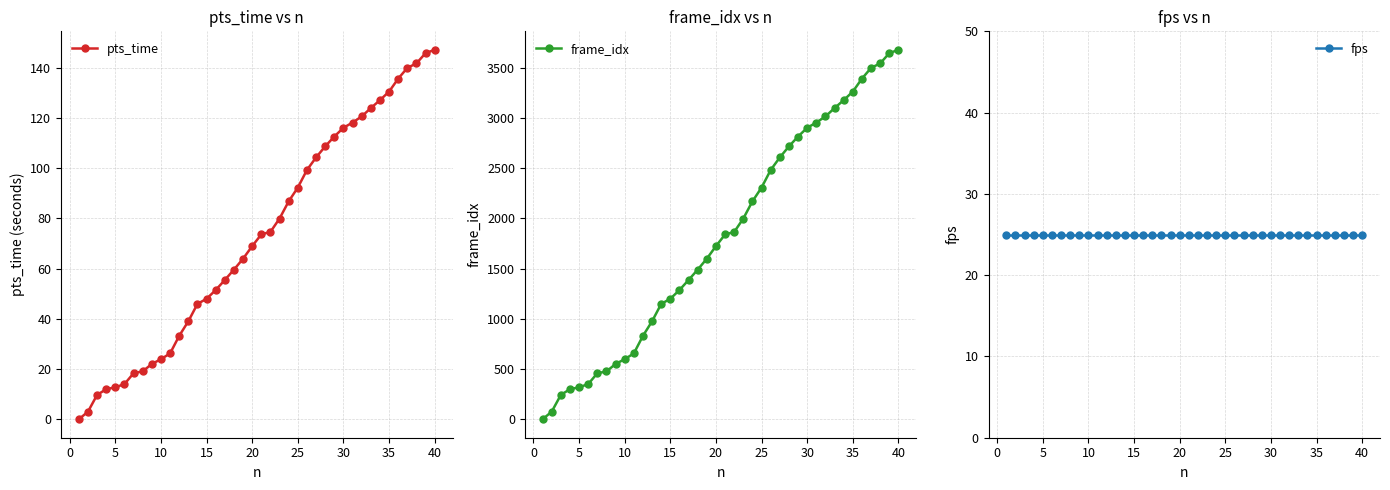

What is the highest value of the pts_time series?

147.1